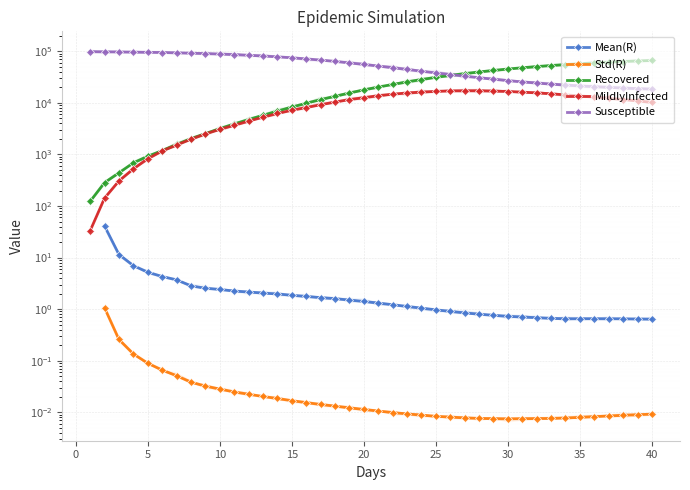

How many values in the MildlyInfected series exceed 11601?

19